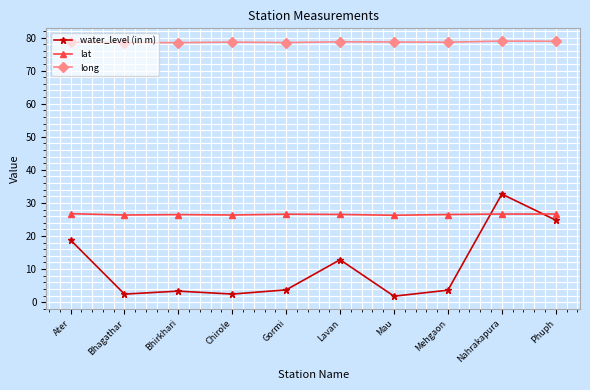

What position from the left is Phuph?

10